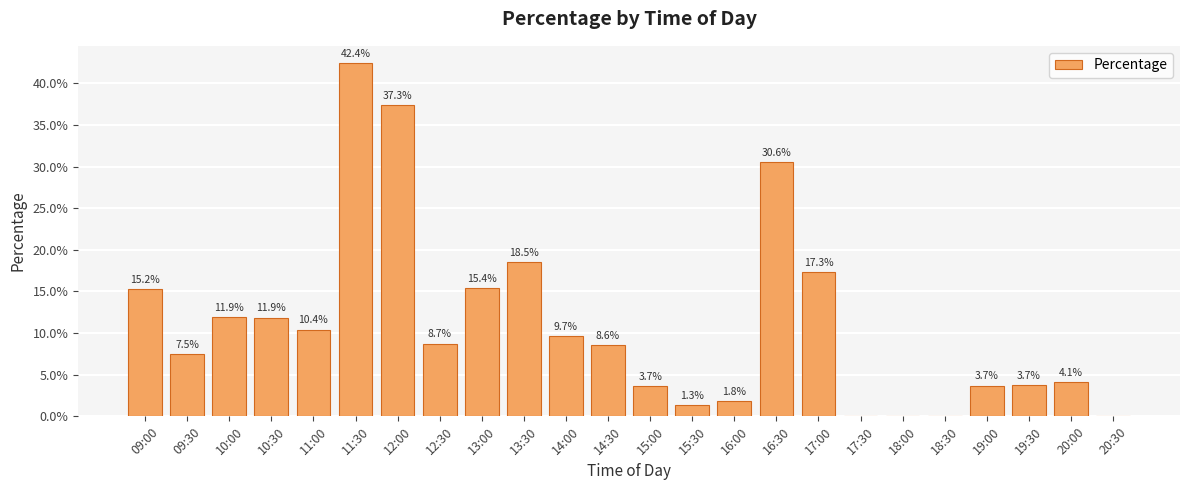

How many distinct data groups are displayed?

1